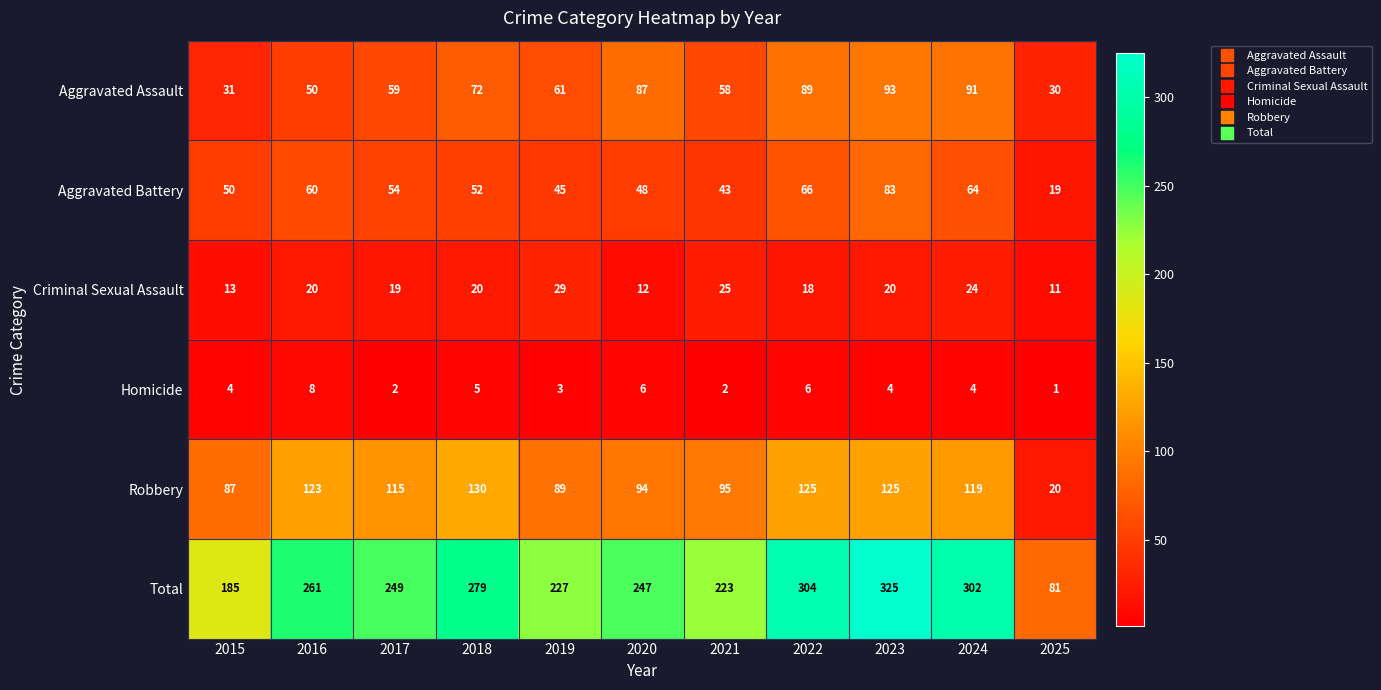

At how many categories does at least one series exceed 49?

11